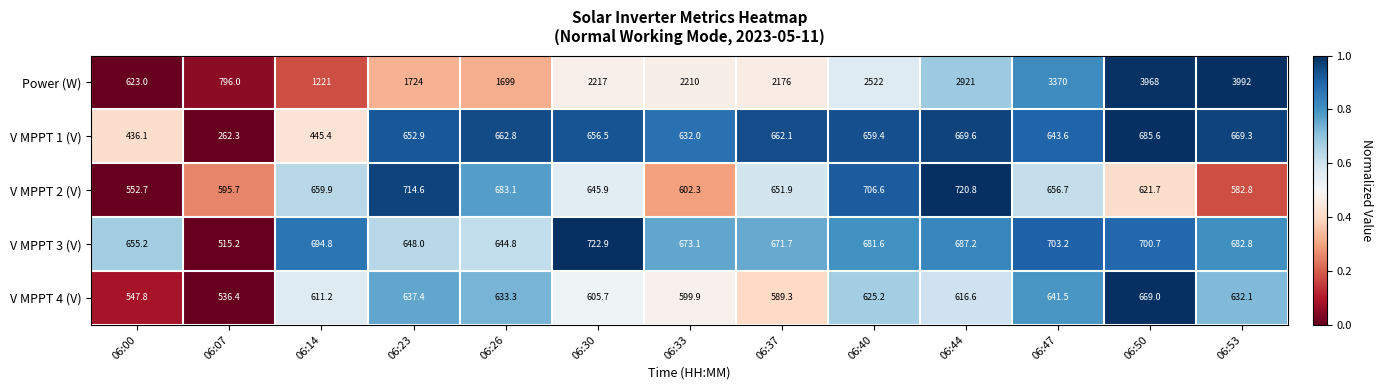

What is the difference between the V MPPT 1 (V) values at 06:37 and 06:44?

7.5